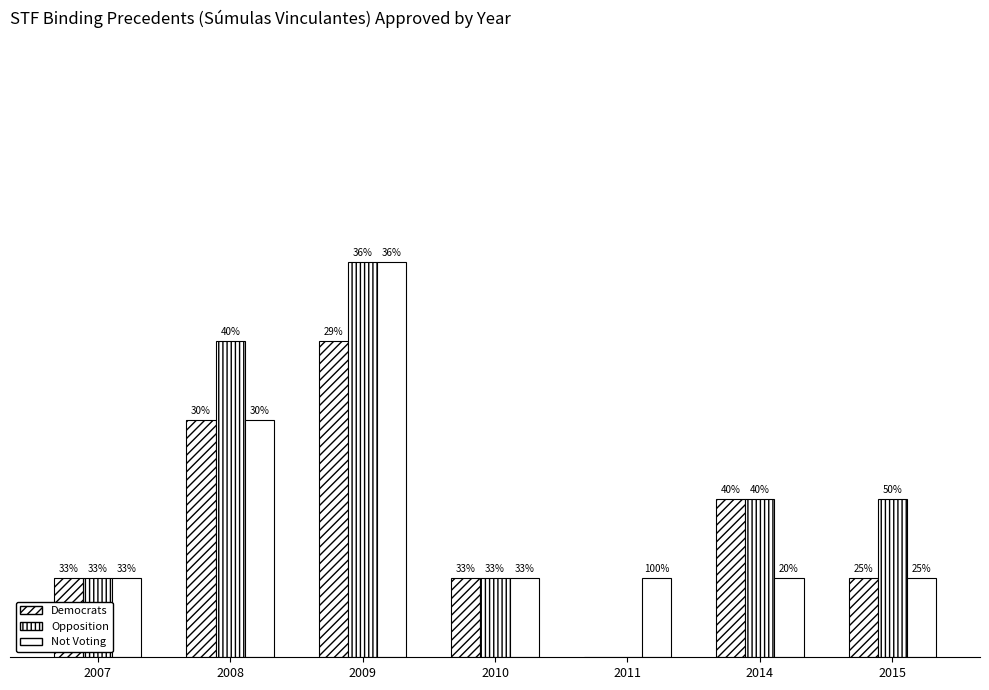

Are the bars grouped side by side (vs. stacked)?

Yes